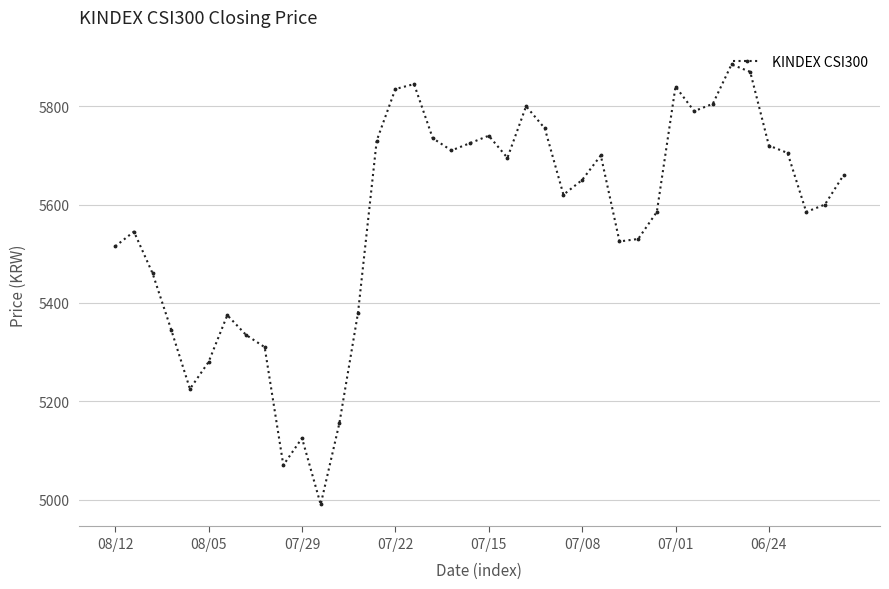

How many interior local valleys (lower than both neighbors) does the data have?

9